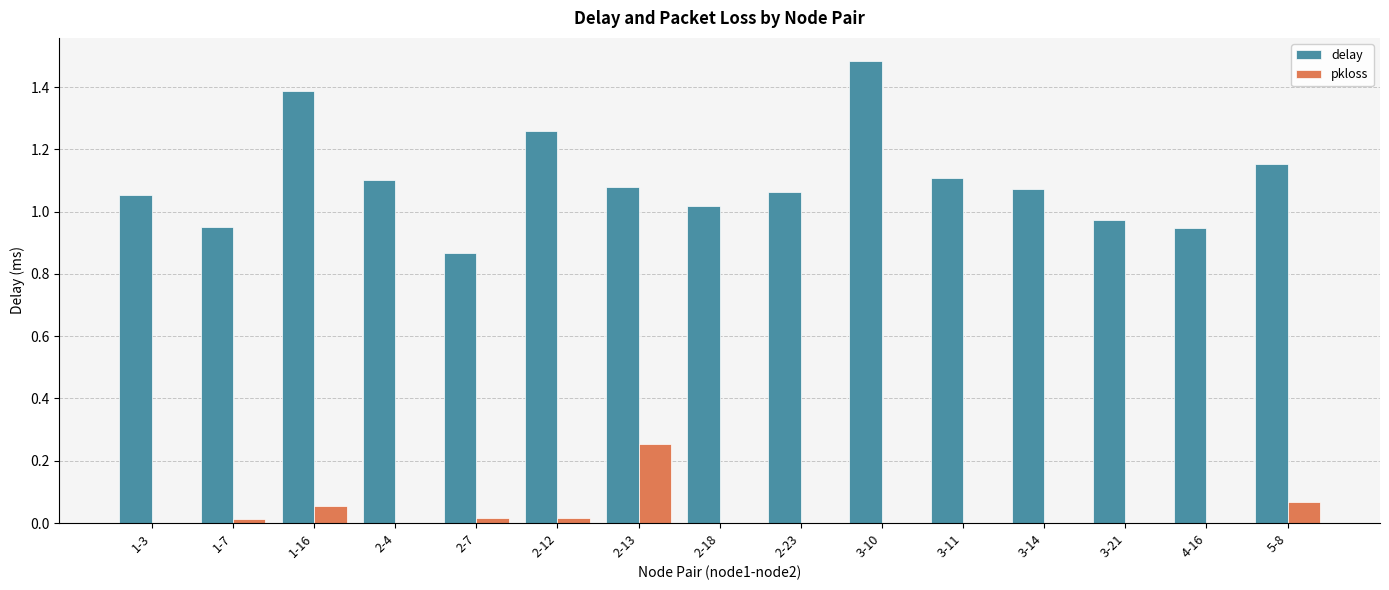

Is the value of delay at 2-13 greater than the value of pkloss at 3-11?

Yes